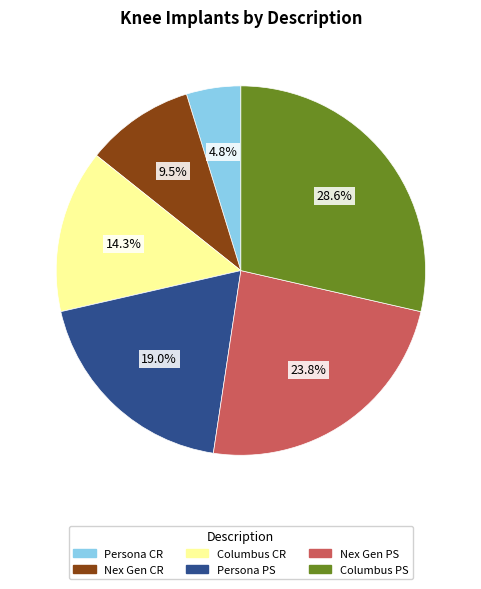

Does Persona CR account for over 50% of the chart?

No